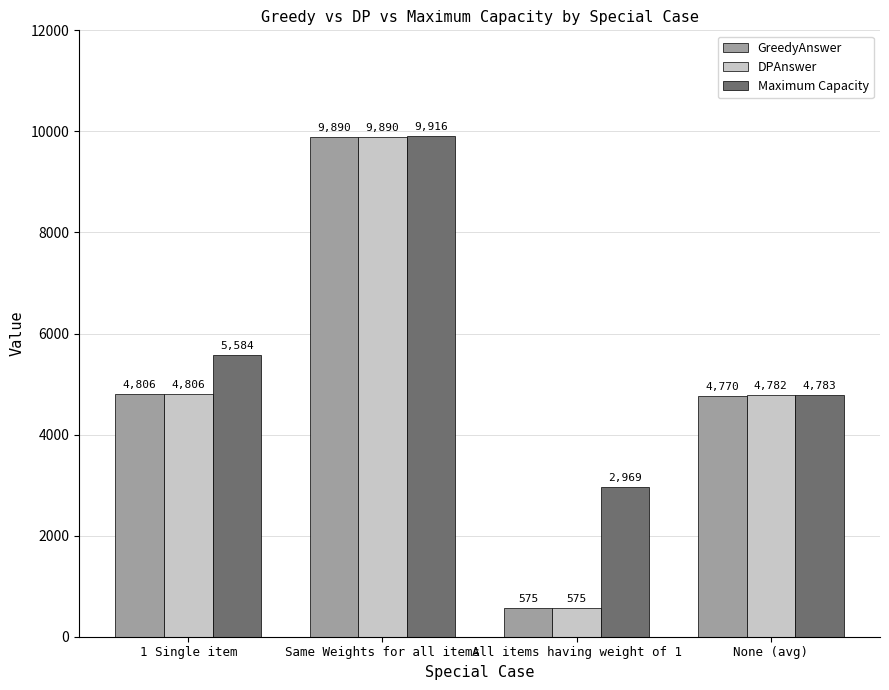

Which series has the largest total across all categories?

Maximum Capacity